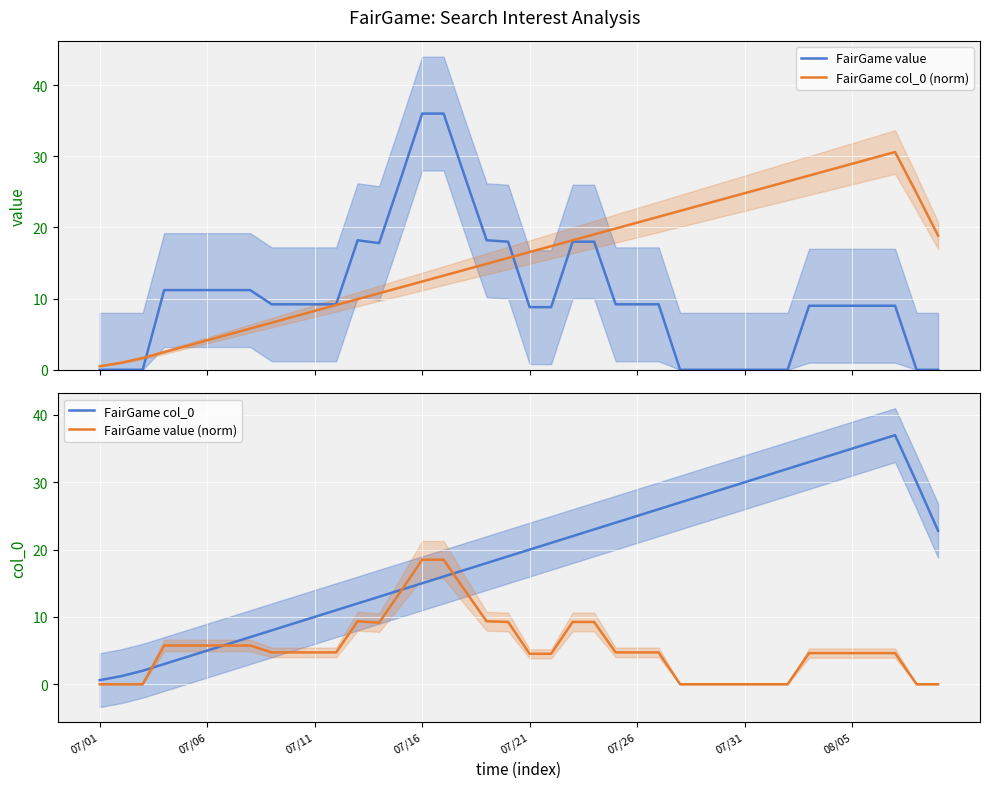

What is the highest value of the FairGame value series?

36.0